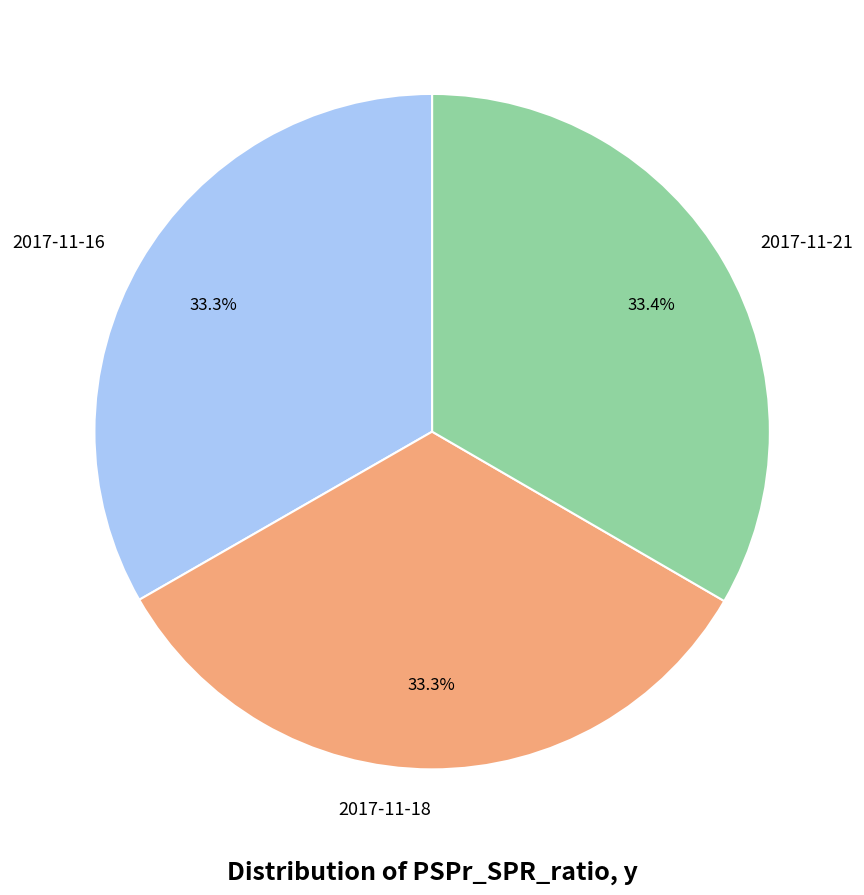

Is there any slice that represents more than half of the pie?

No